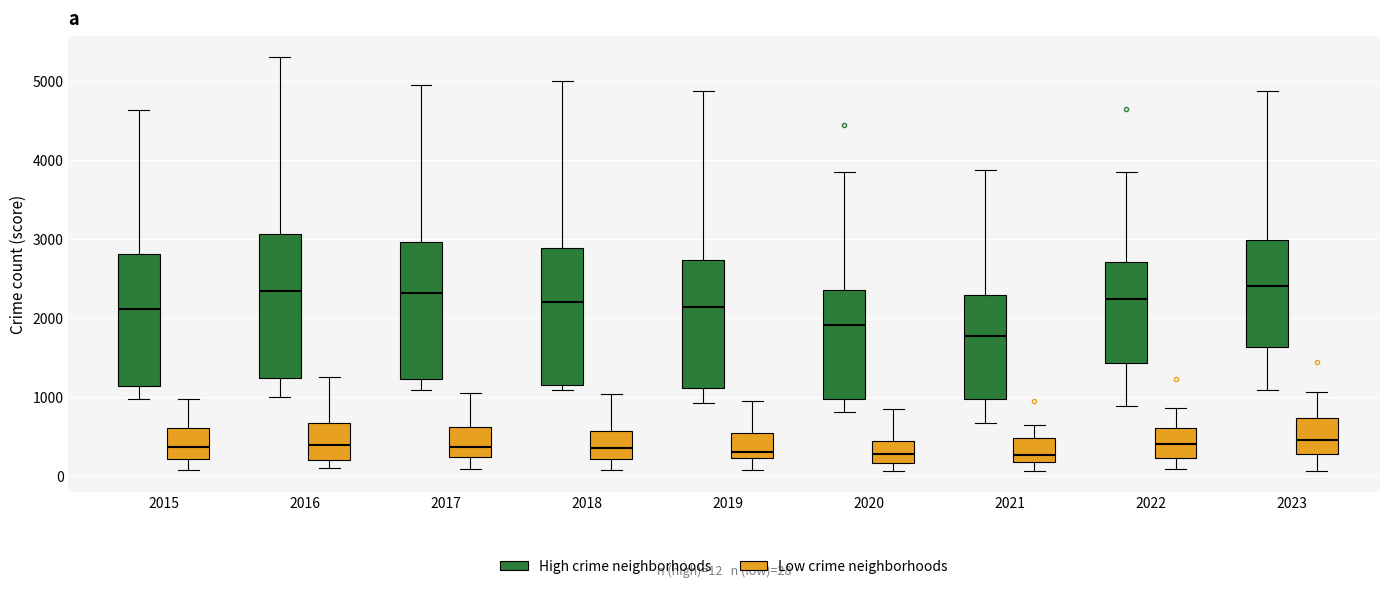

Comparing the boxes themselves (not the whiskers), which one is the tallest?

2016 (High crime neighborhoods)